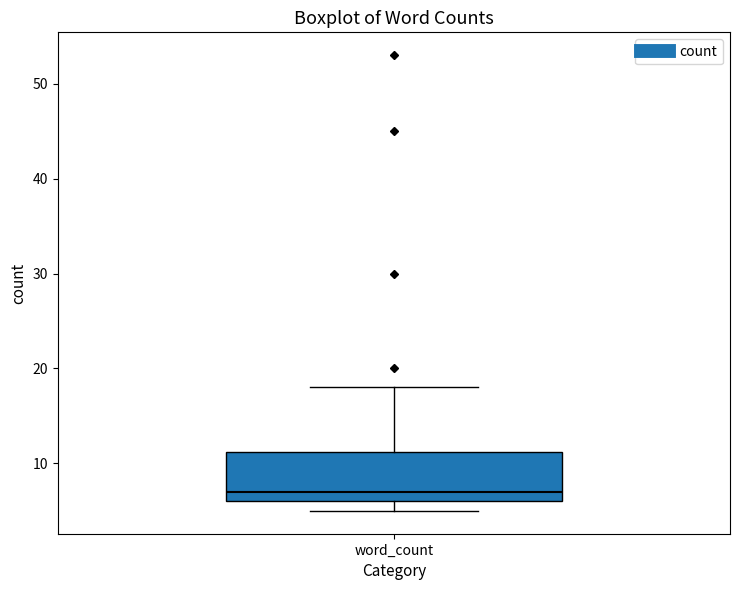

Read this box plot against the y-axis: the position of the median line, the range covered by the box, and the ends of both whiskers. The values are not printed on the chart, so give them approximately, as read against the axis.

median 7, box 6 to 11, whiskers 5 to 18